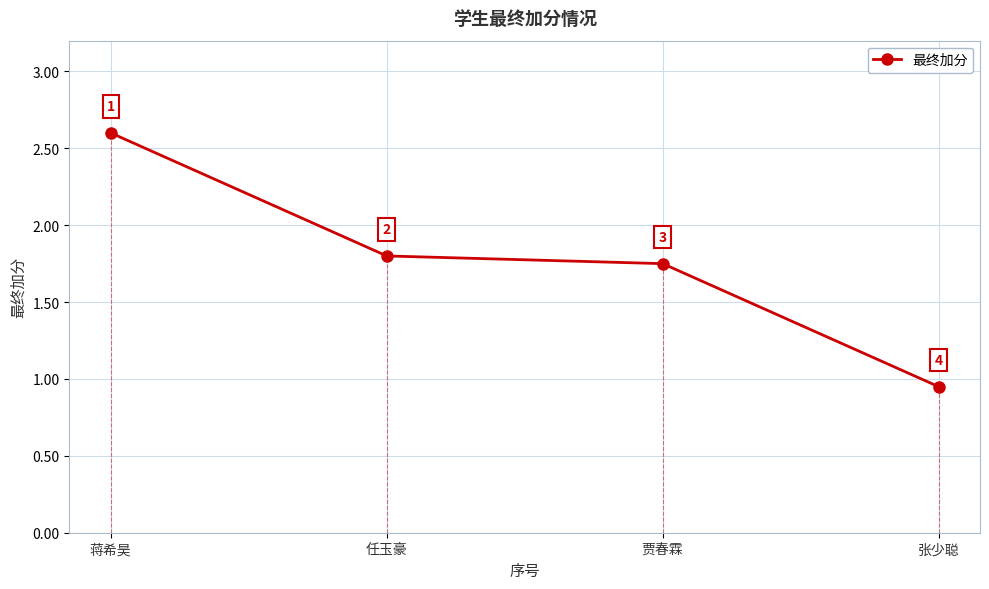

What position from the right is 蒋希昊?

4